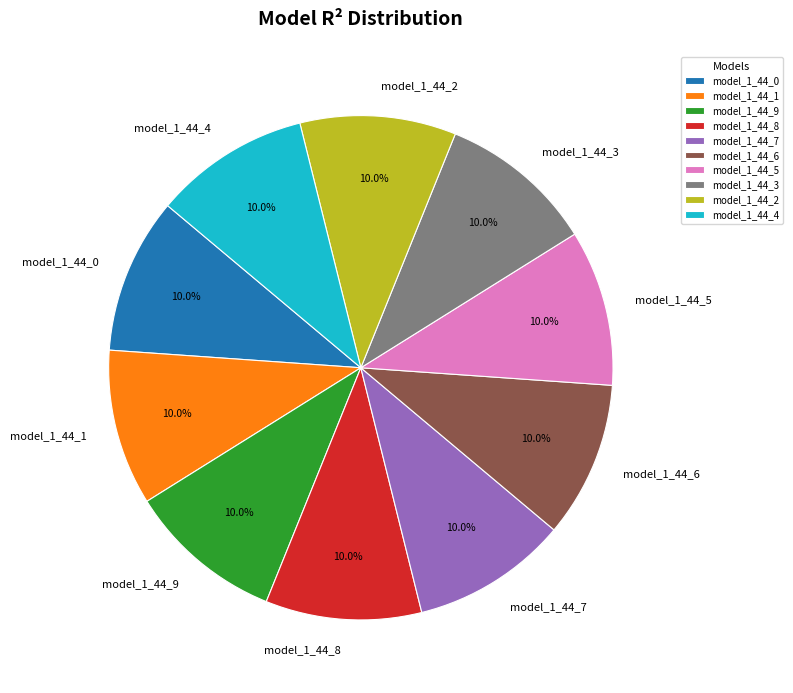

How many slices are in this pie chart?

10